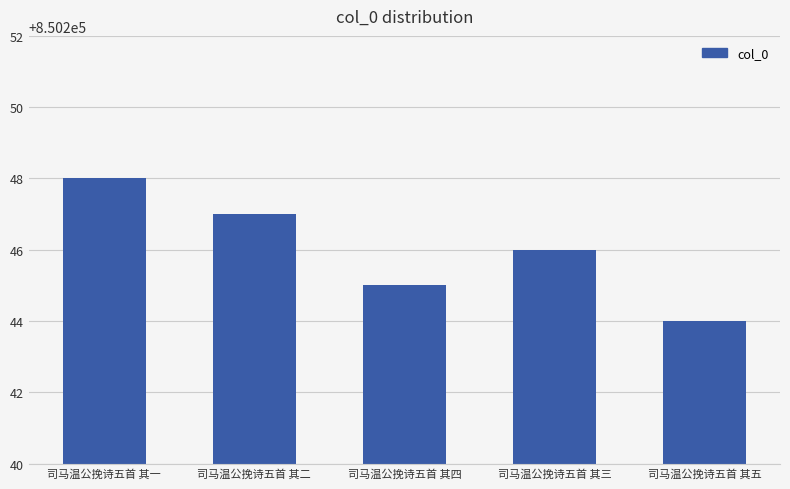

Reading left to right, extract all data points from this chart.

司马温公挽诗五首 其一=850248	司马温公挽诗五首 其二=850247	司马温公挽诗五首 其四=850245	司马温公挽诗五首 其三=850246	司马温公挽诗五首 其五=850244